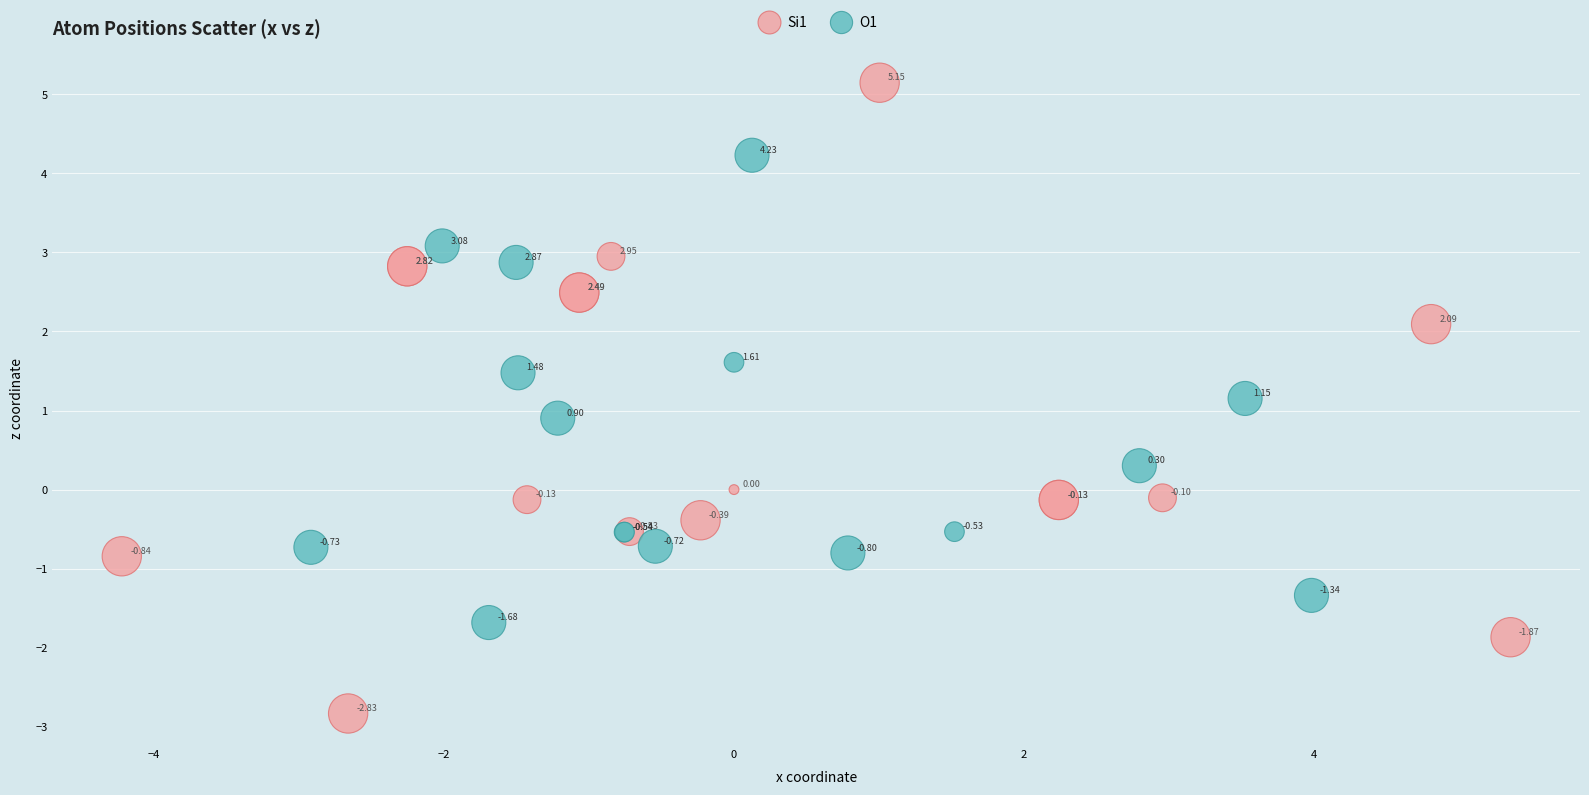

Which series reaches the minimum Y coordinate?

Si1